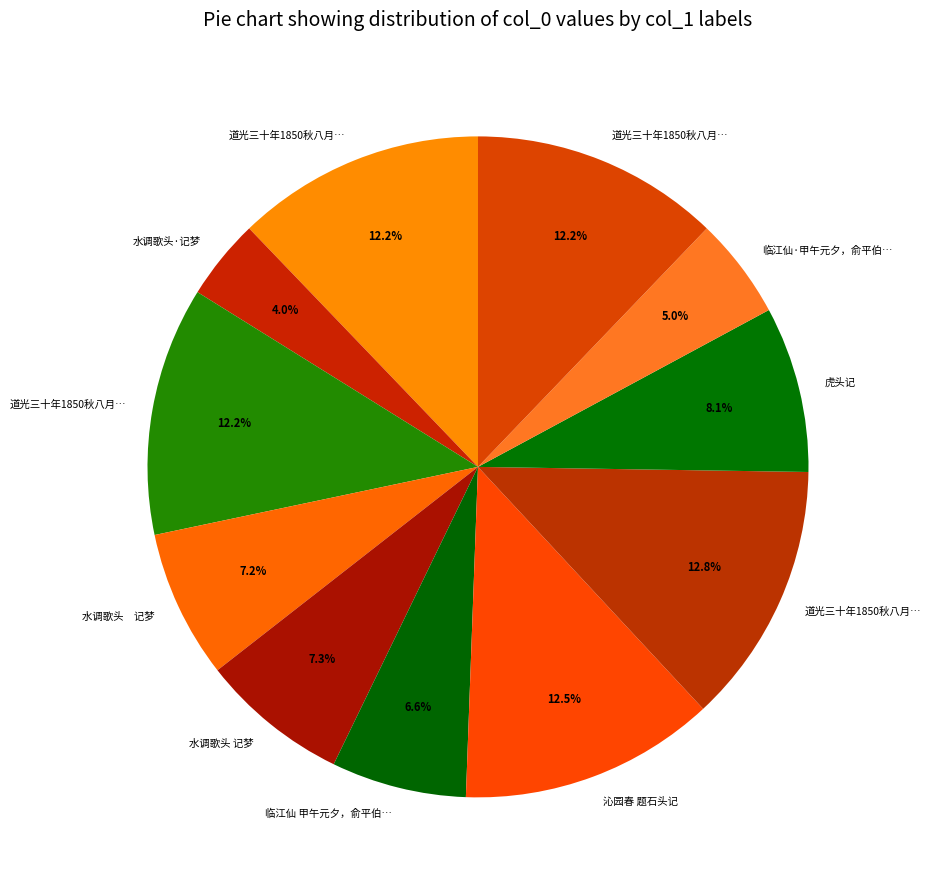

Which category has the biggest portion of the pie?

道光三十年1850秋八月在台湾府署评石头记成作七律三章志喜